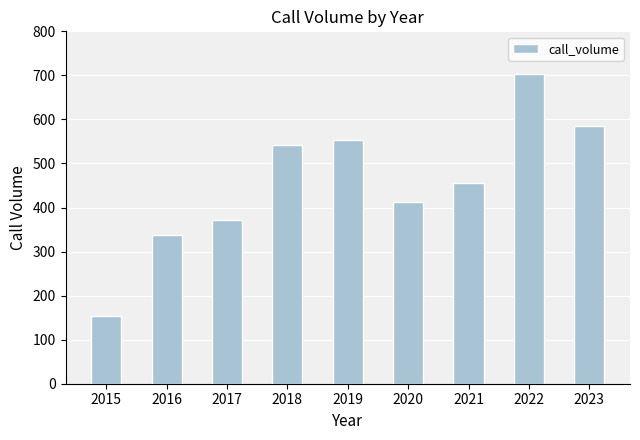

List the labels in order of value, smallest first.

2015, 2016, 2017, 2020, 2021, 2018, 2019, 2023, 2022